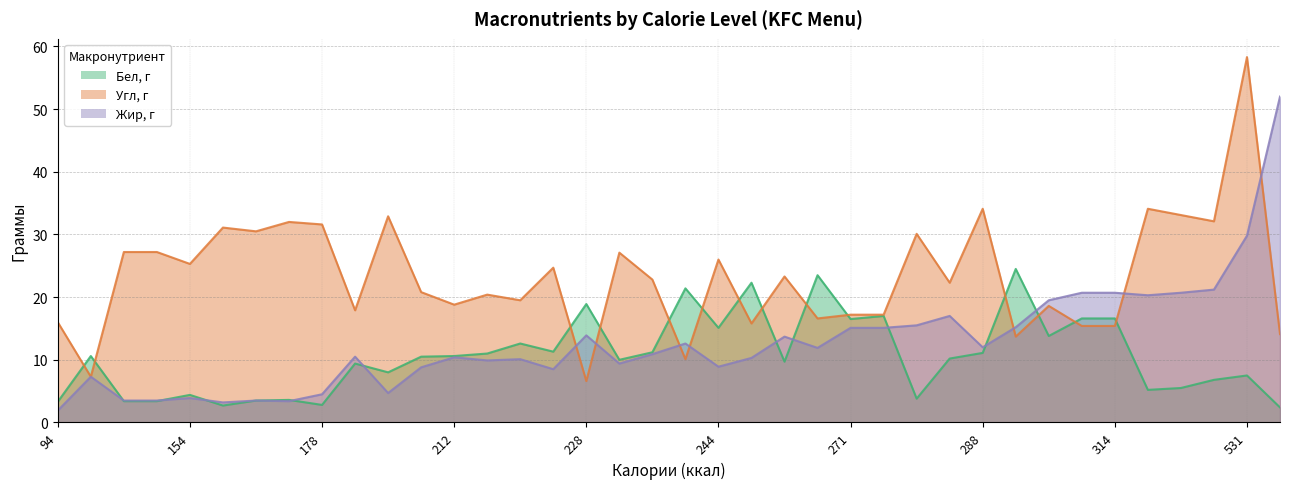

Where is the first local maximum for Угл, г?

163